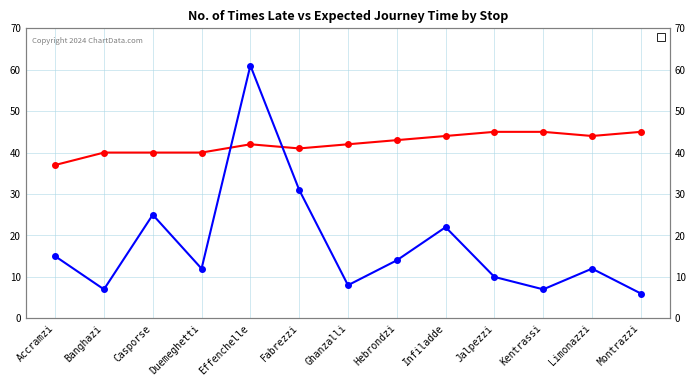

Reading left to right, what are all the values shown in this chart?

No. of Times Late: 37	40	40	40	42	41	42	43	44	45	45	44	45
Expected Time (min): 15	7	25	12	61	31	8	14	22	10	7	12	6